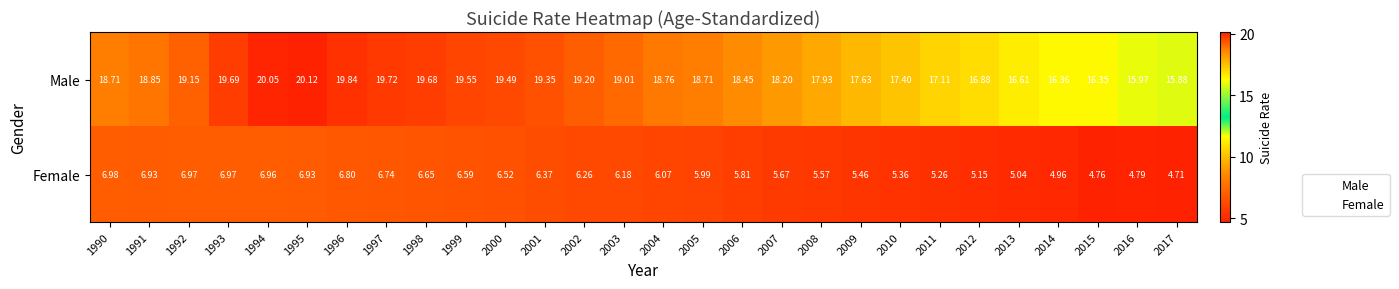

At 2000, list the series in order from largest to smallest.

Male, Female